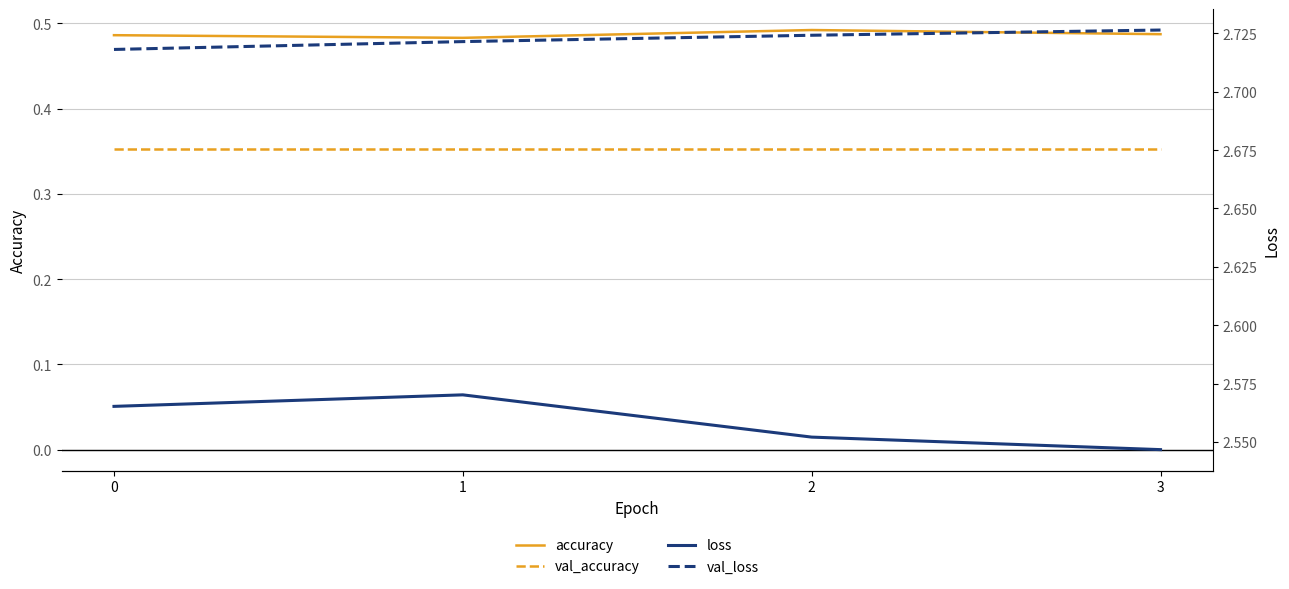

At how many categories does at least one series exceed 2?

4